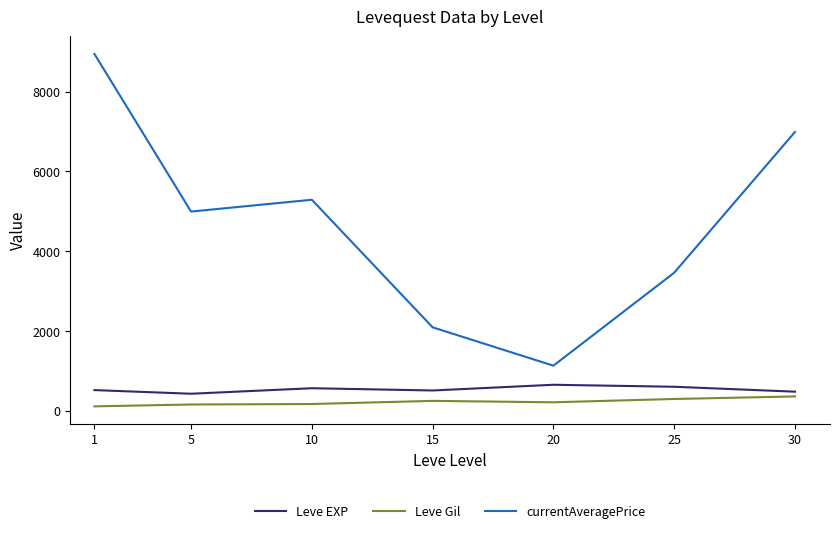

What are all the series names shown in the legend?

Leve EXP, Leve Gil, currentAveragePrice